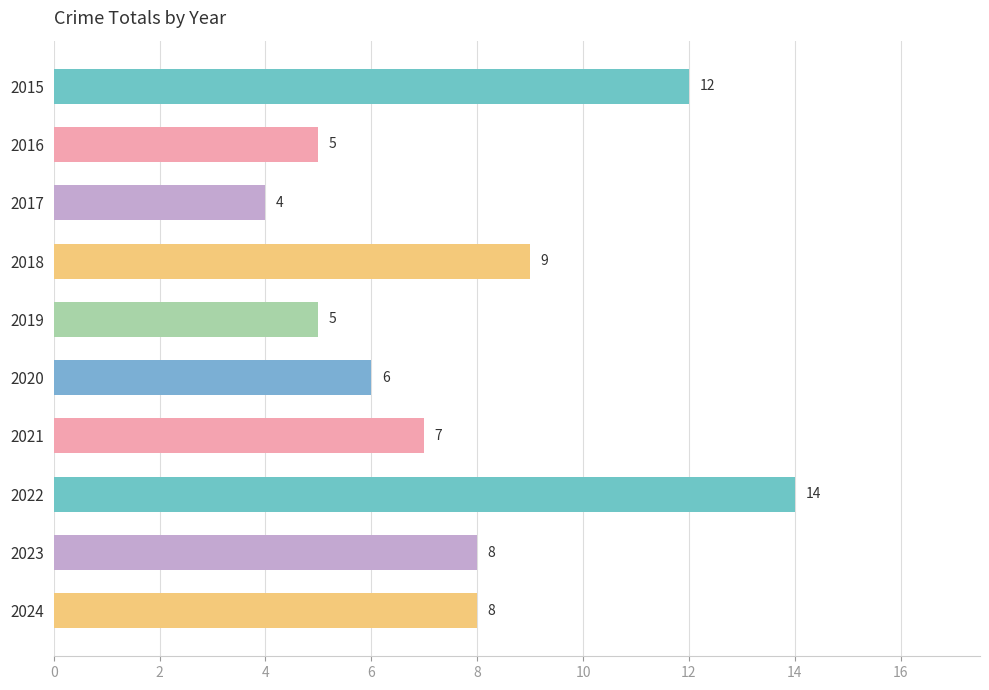

What is the sum of all values?

78